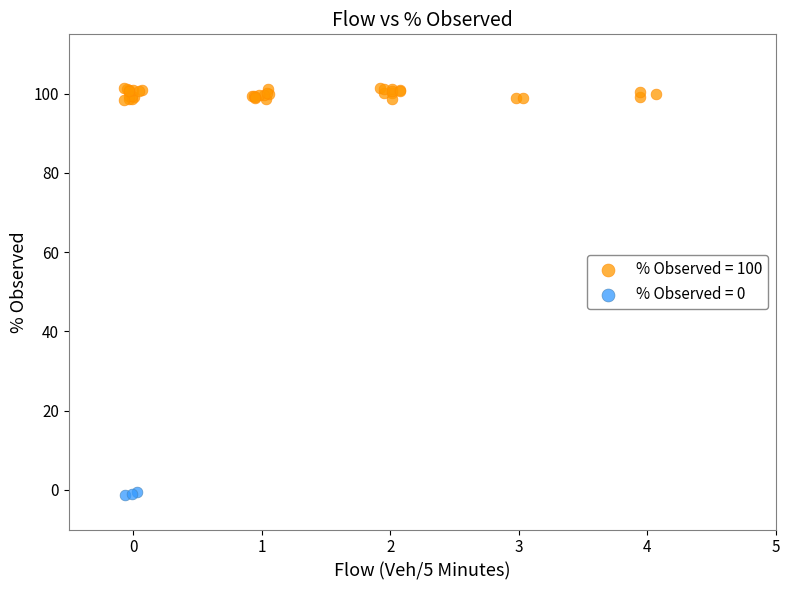

Which series reaches the maximum Y coordinate?

% Observed = 100